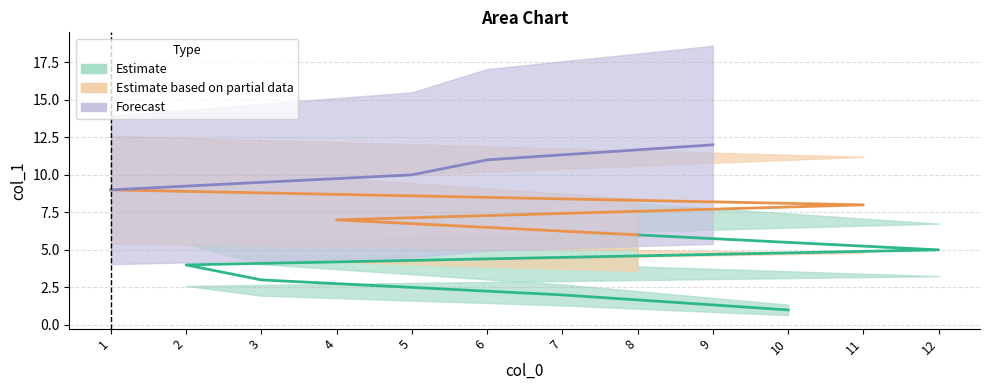

Rank the categories by value from lowest to highest.

10, 7, 3, 2, 12, 8, 4, 11, 1, 5, 6, 9